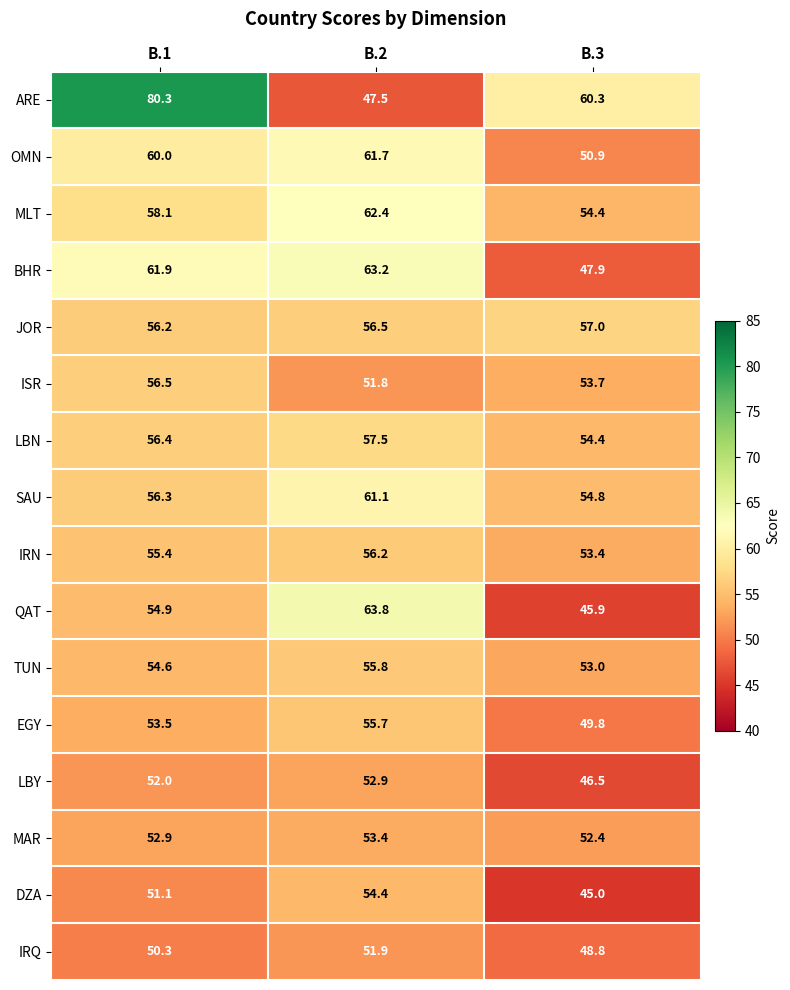

What is the total value across all series at B.1?

910.4